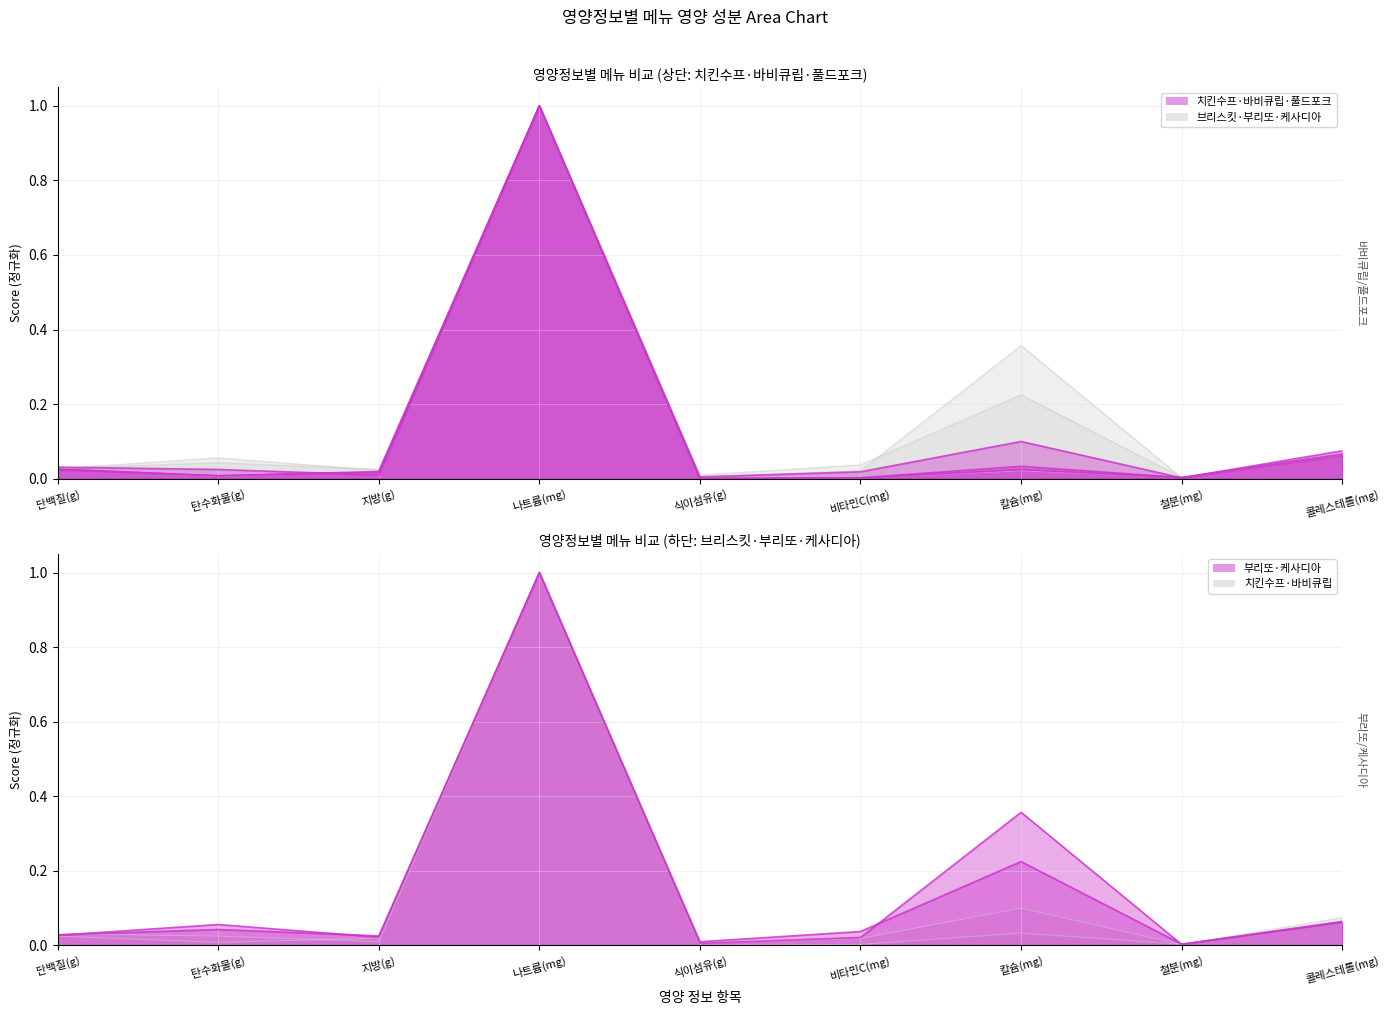

What is the label of the 1st point from the left?

단백질(g)